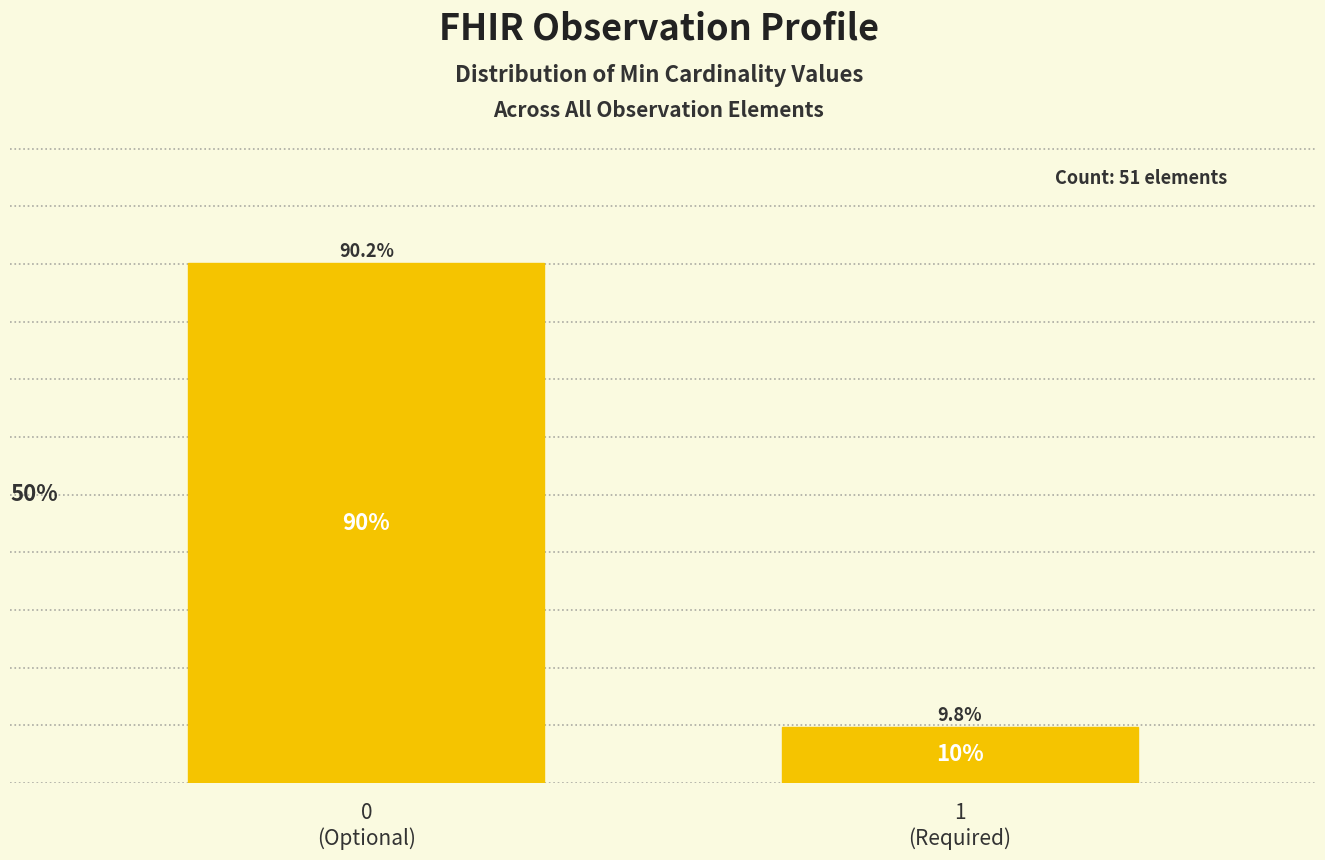

Does the chart contain any negative values?

No